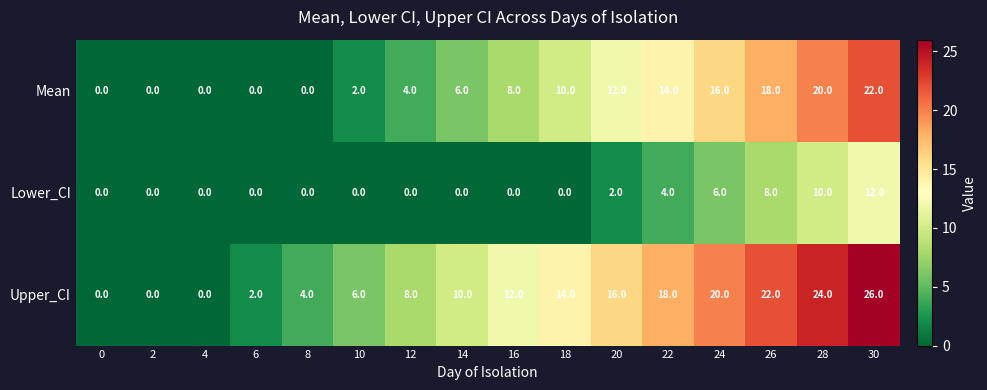

What is the sum of the Mean values at 28 and 26?

38